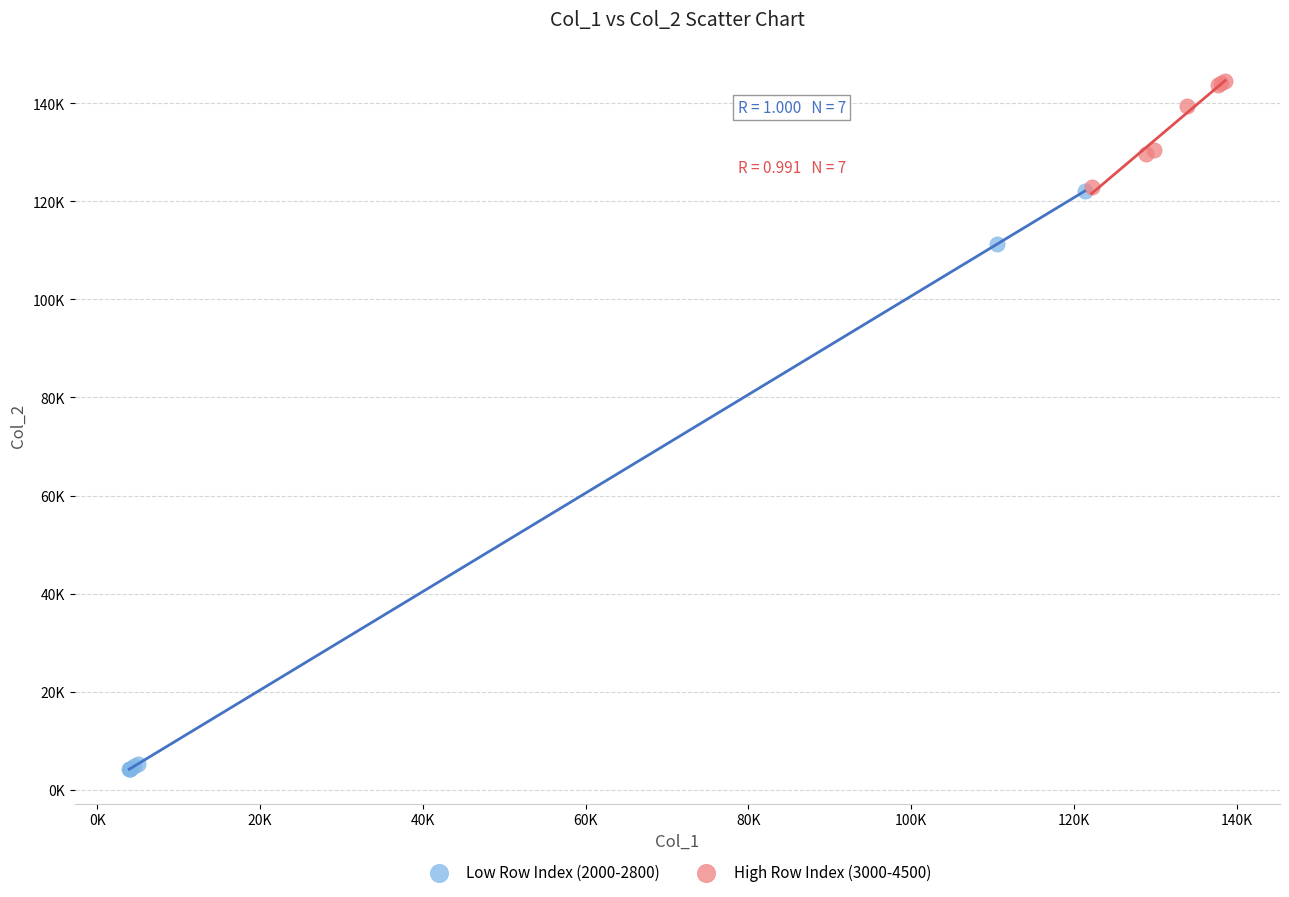

Which series contains the highest Y value?

High Row Index (3000-4500)